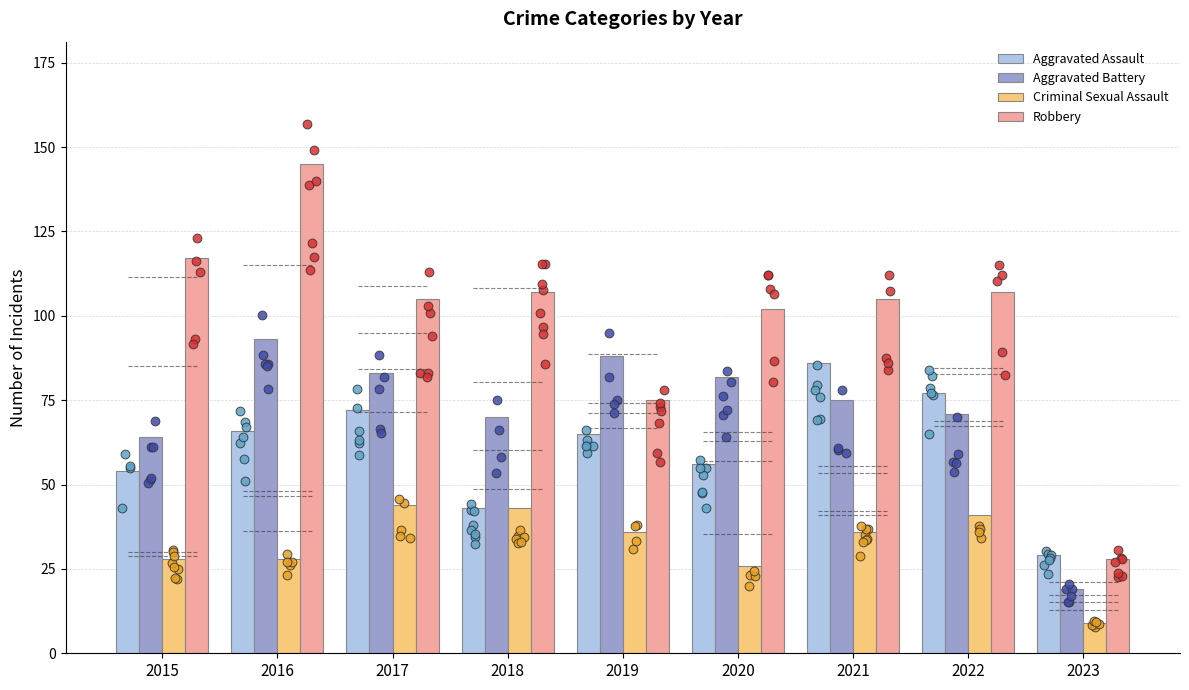

What are all the series names shown in the legend?

Aggravated Assault, Aggravated Battery, Criminal Sexual Assault, Robbery